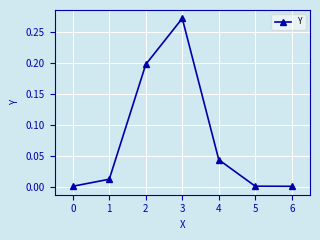

Which has a higher value, 3 or 4?

3